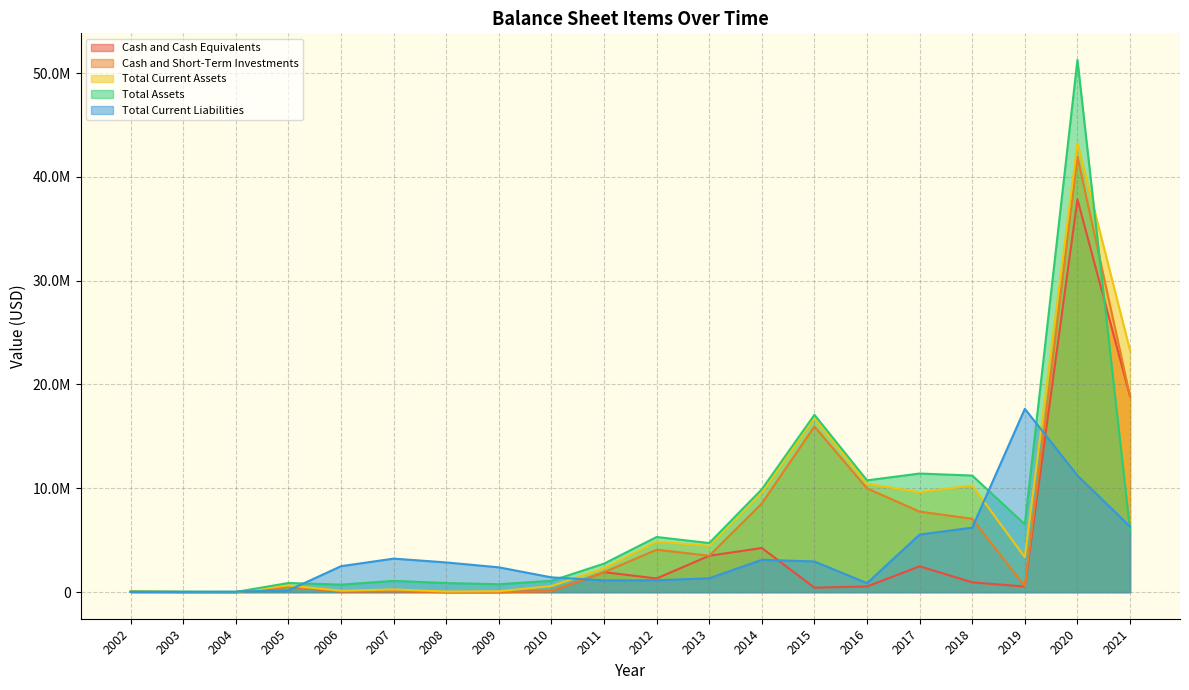

Where do Cash and Cash Equivalents and Total Current Liabilities first cross each other?

2002 and 2003